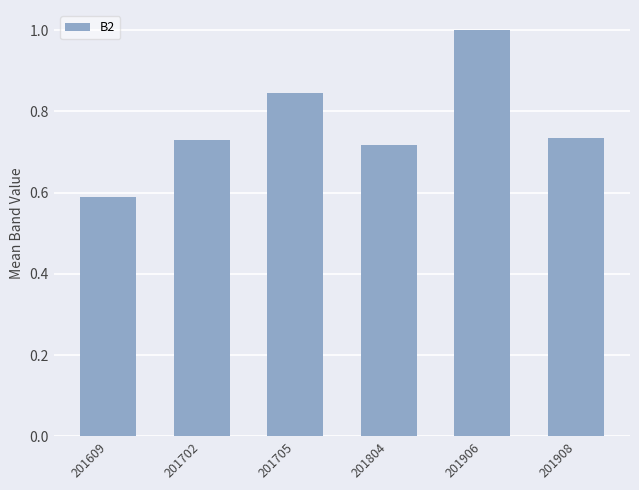

What is the sum of the values at 201609 and 201906?

1.6